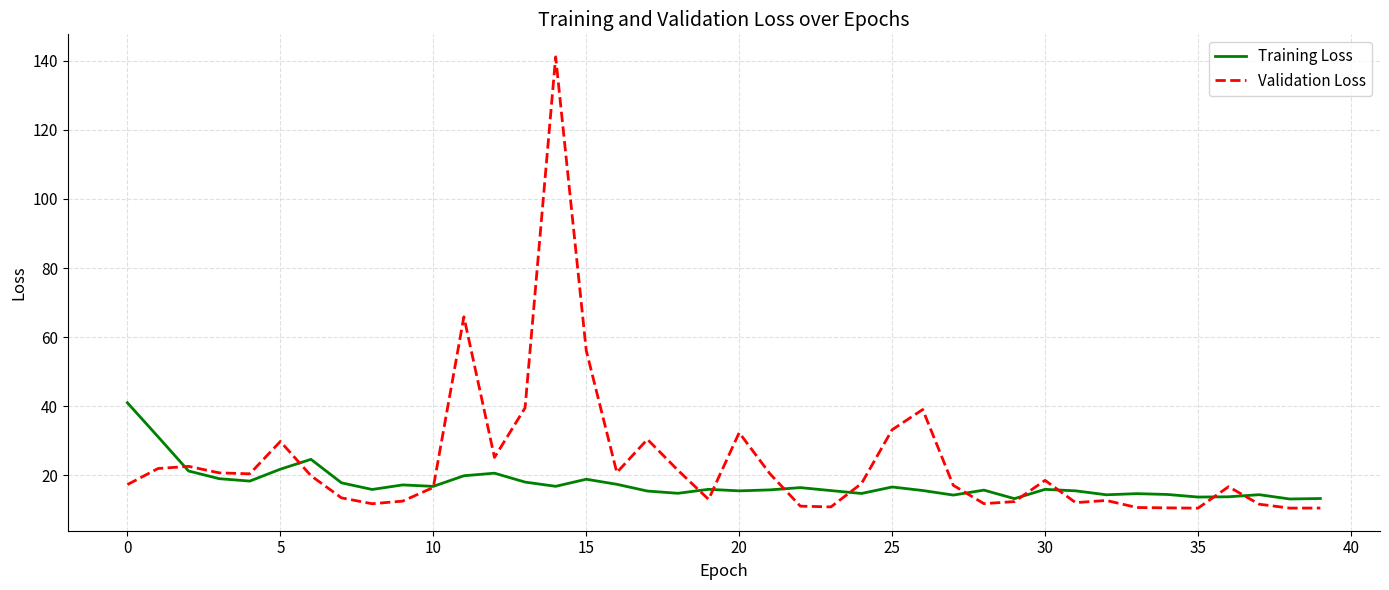

List the series in order of their peak value, highest first.

Validation Loss, Training Loss